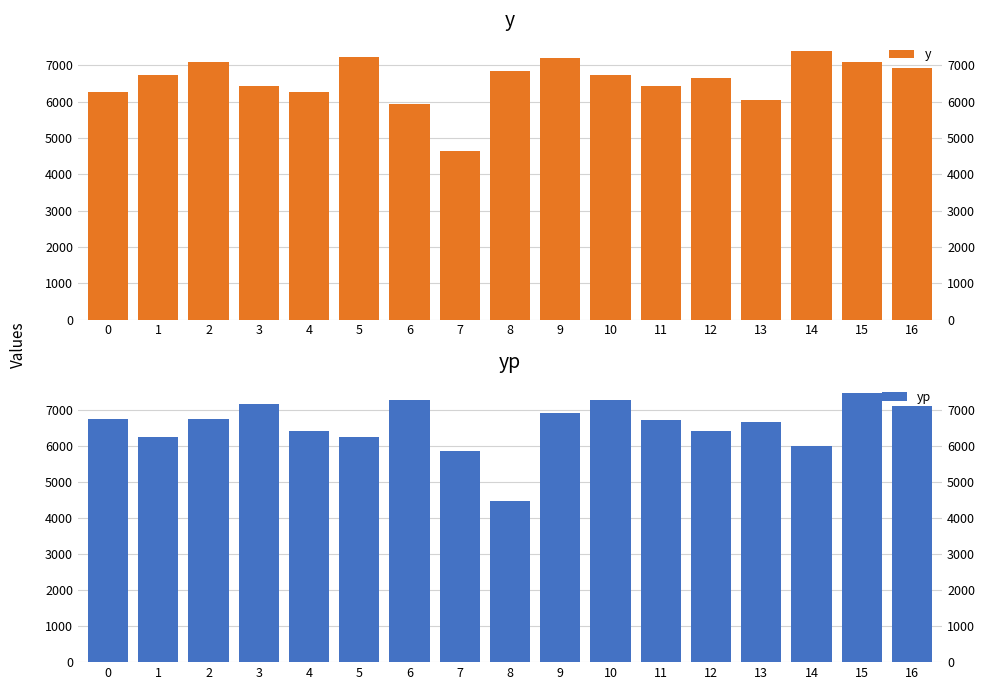

The y series shows 3183.7 at 12. True or false?

False